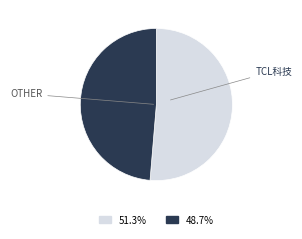

Does any single category account for the majority?

Yes